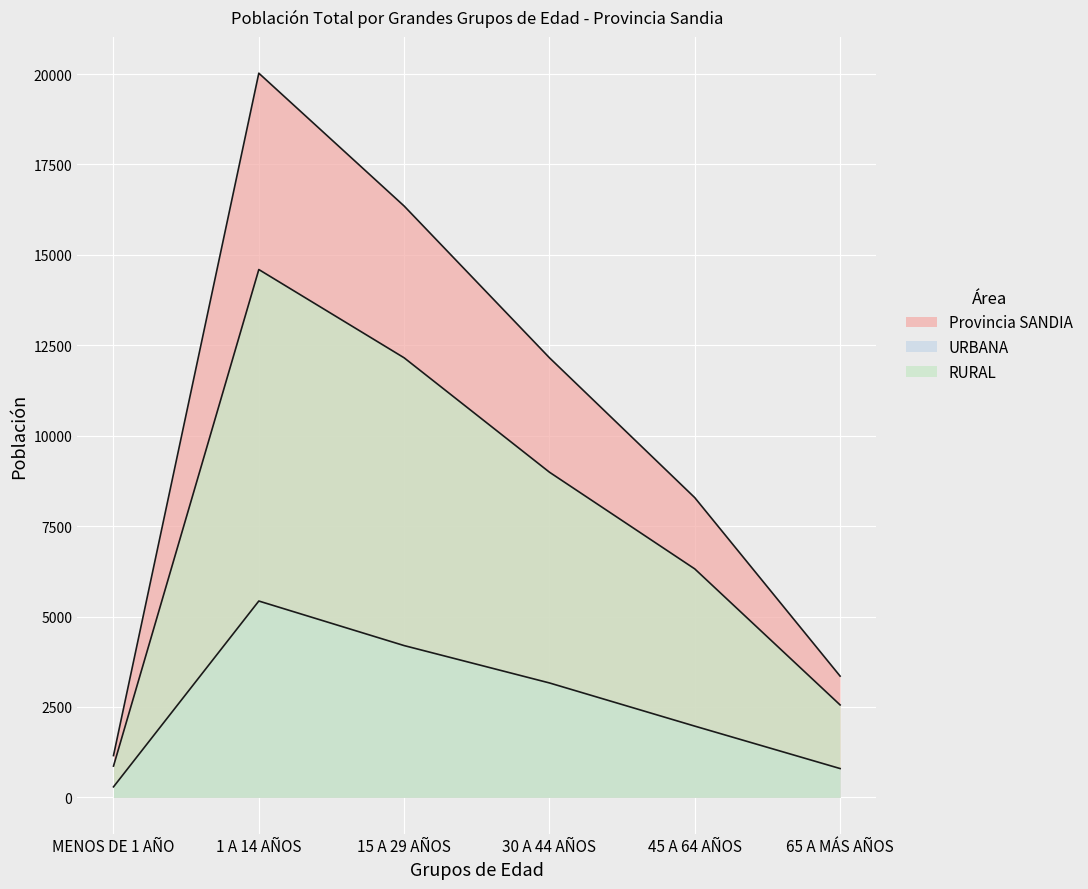

Reading left to right, transcribe all the data shown in this chart.

Provincia SANDIA: MENOS DE 1 AÑO=1156	1 A 14 AÑOS=20024	15 A 29 AÑOS=16351	30 A 44 AÑOS=12155	45 A 64 AÑOS=8287	65 A MÁS AÑOS=3353
URBANA: MENOS DE 1 AÑO=291	1 A 14 AÑOS=5429	15 A 29 AÑOS=4197	30 A 44 AÑOS=3164	45 A 64 AÑOS=1970	65 A MÁS AÑOS=797
RURAL: MENOS DE 1 AÑO=865	1 A 14 AÑOS=14595	15 A 29 AÑOS=12154	30 A 44 AÑOS=8991	45 A 64 AÑOS=6317	65 A MÁS AÑOS=2556